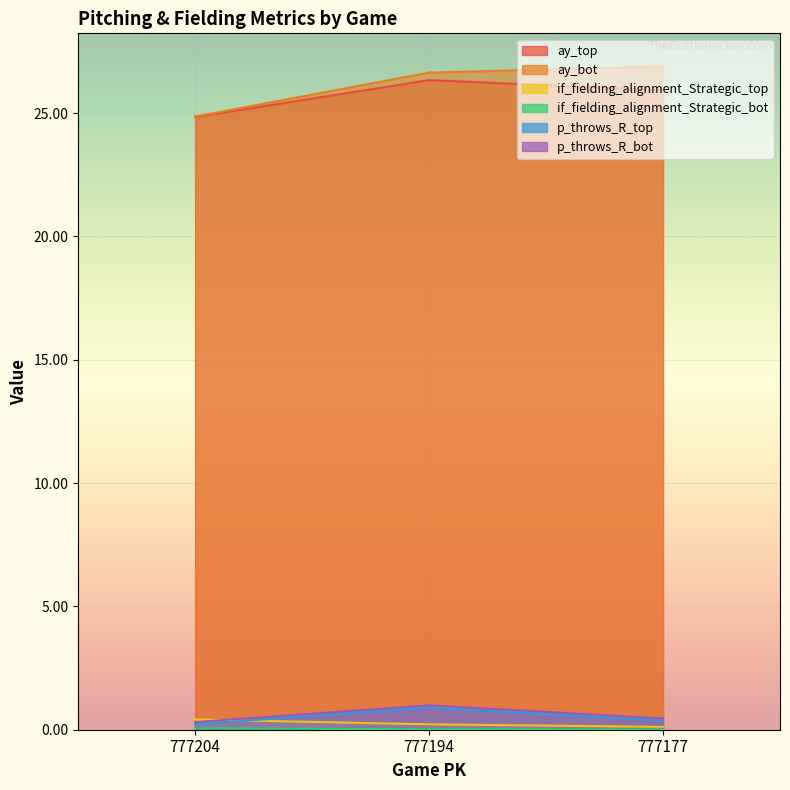

What is the value of the if_fielding_alignment_Strategic_bot point at the 1st from the left?

0.1